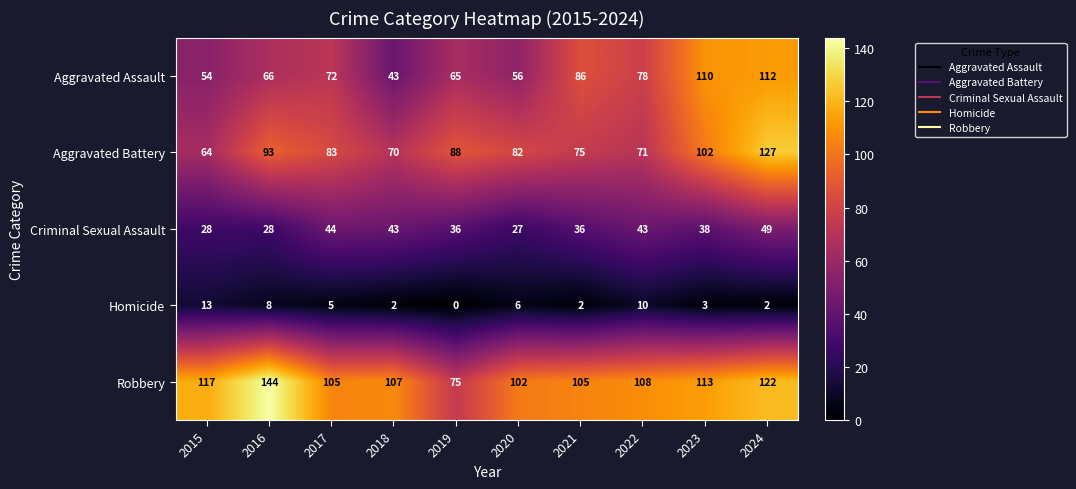

Rank the series by their maximum value, from highest to lowest.

Robbery, Aggravated Battery, Aggravated Assault, Criminal Sexual Assault, Homicide